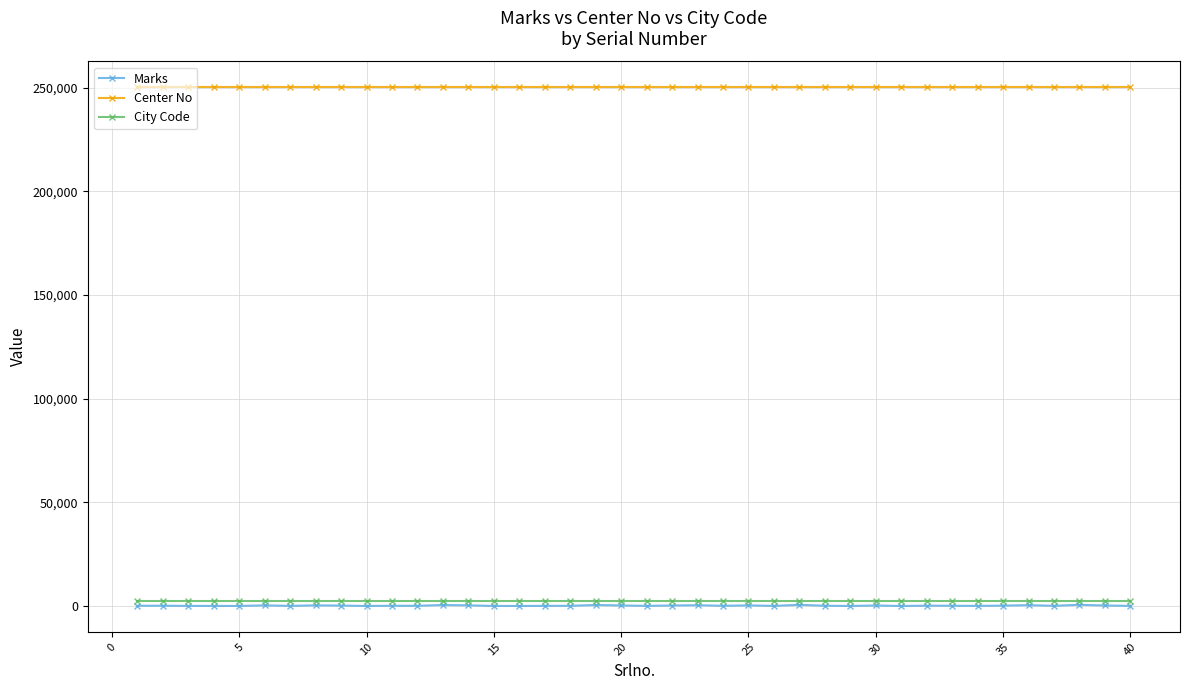

Which series has the widest spread of values?

Marks